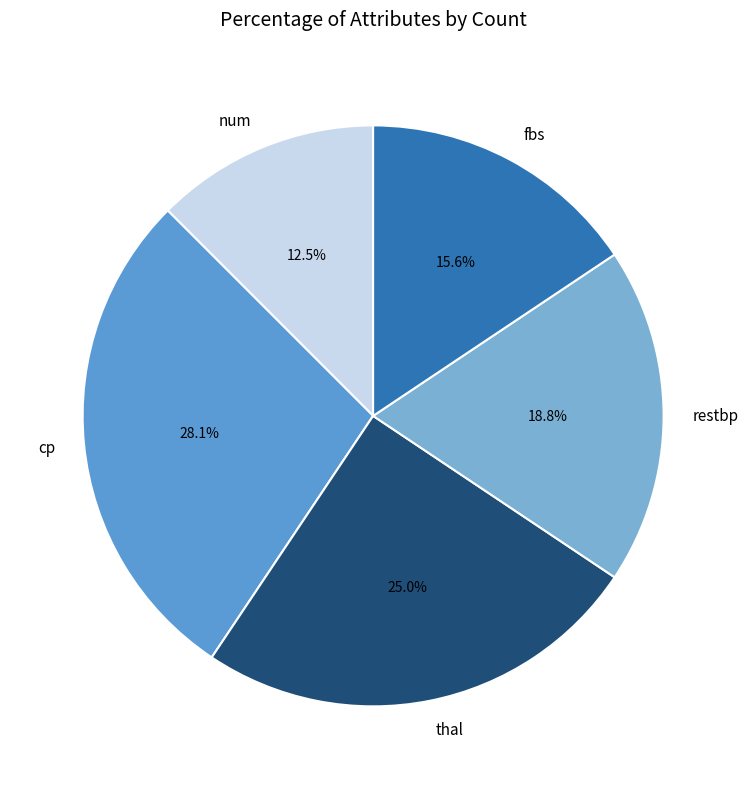

Which slice is the largest?

cp